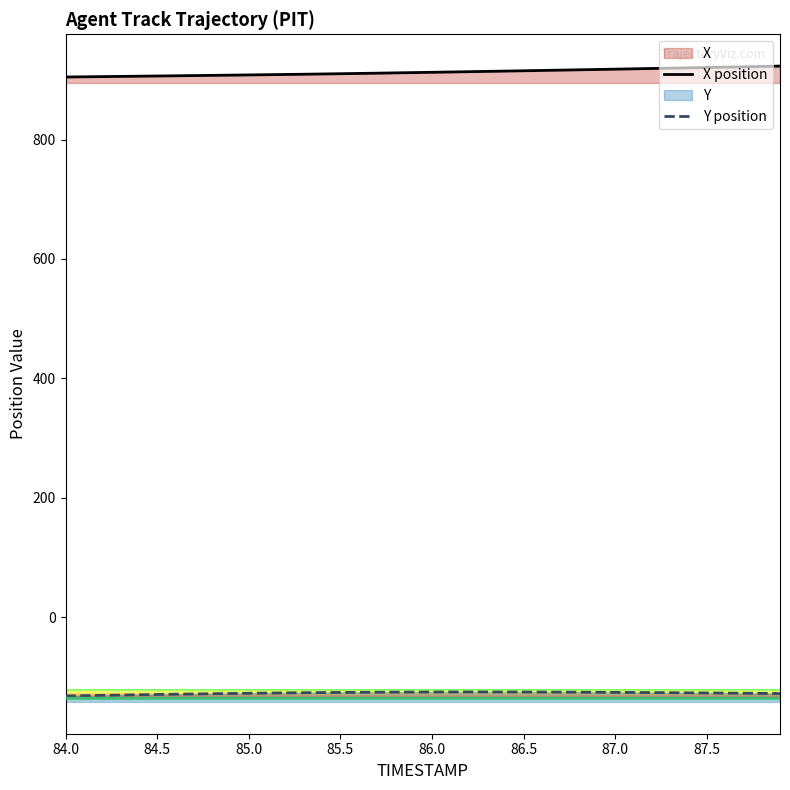

At how many categories does at least one series exceed 610?

40